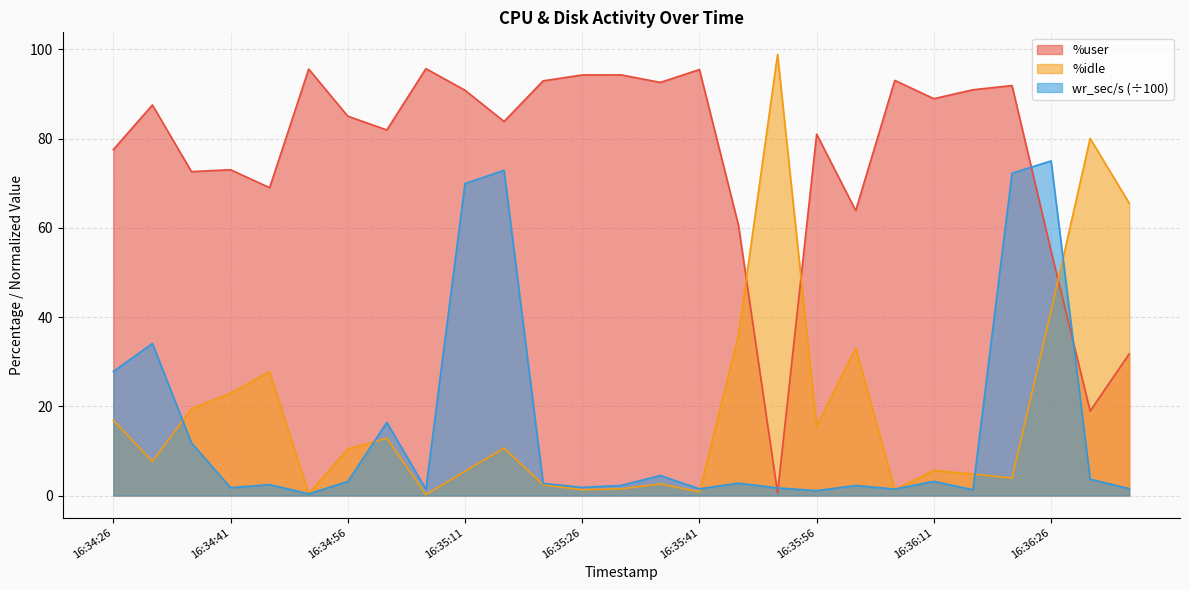

Which series has the widest spread of values?

%idle